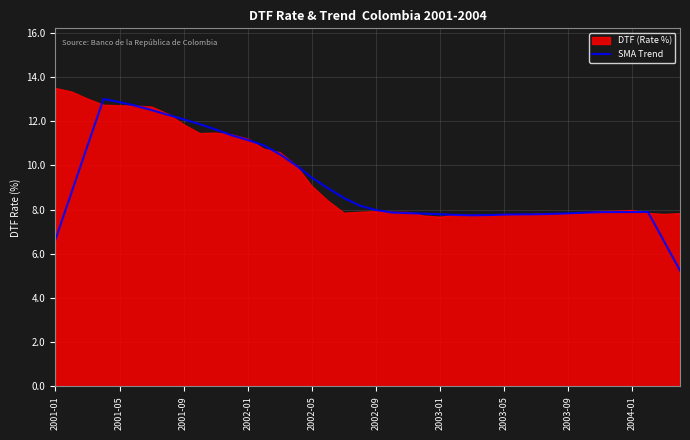

What is the minimum value for SMA Trend?

5.2